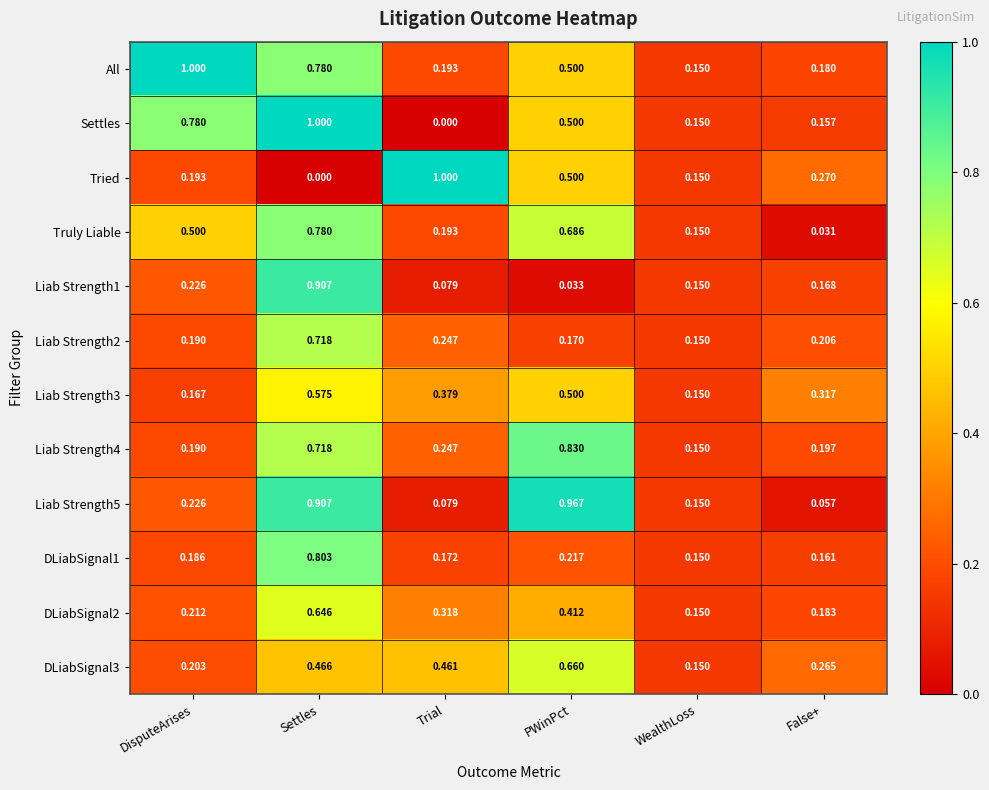

At how many categories does at least one series exceed 0?

6